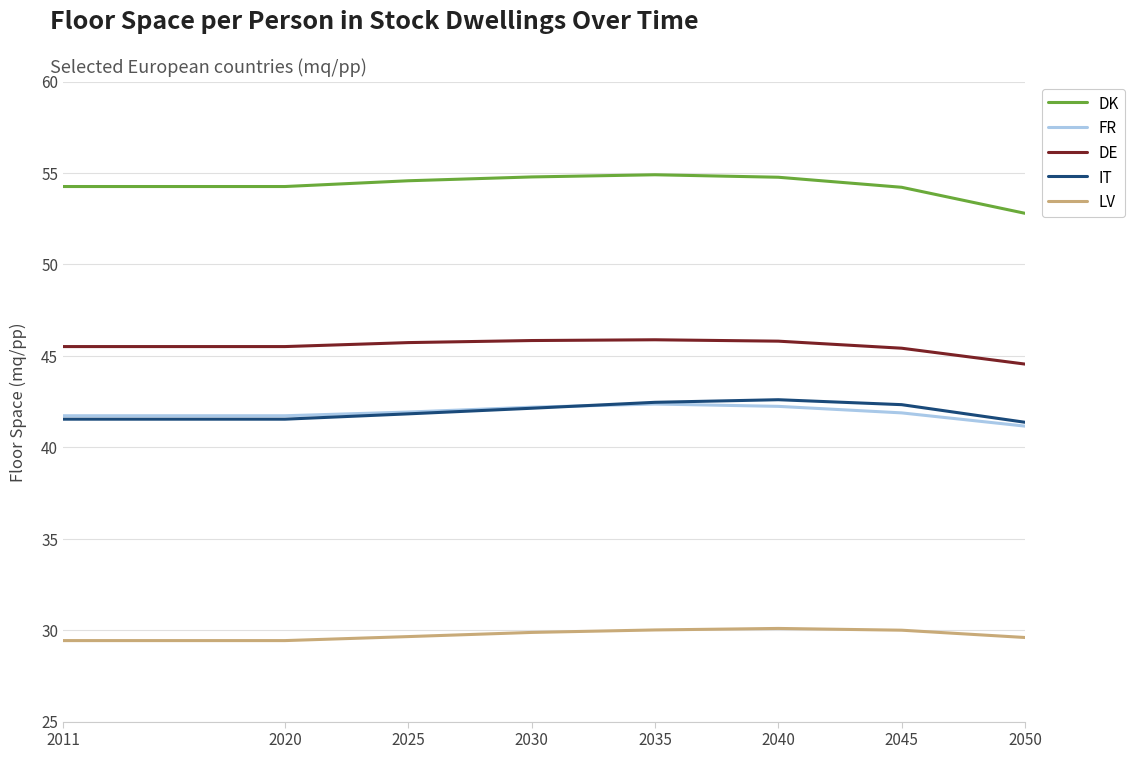

At how many categories does at least one series exceed 33?

8